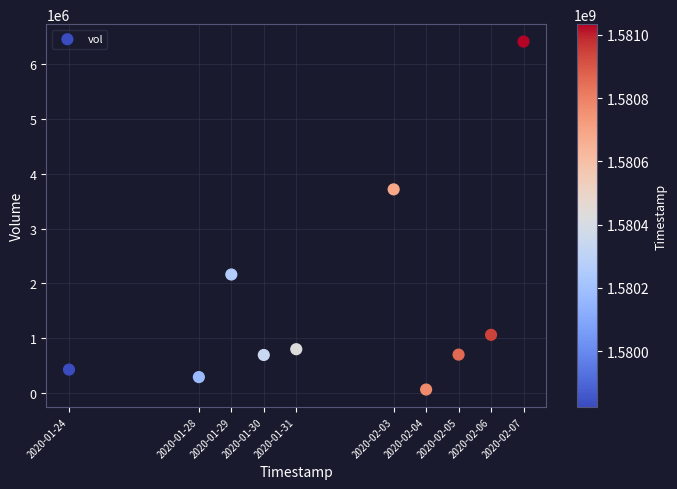

What Y value in the scatter plot is closest to 3238400?

3716900